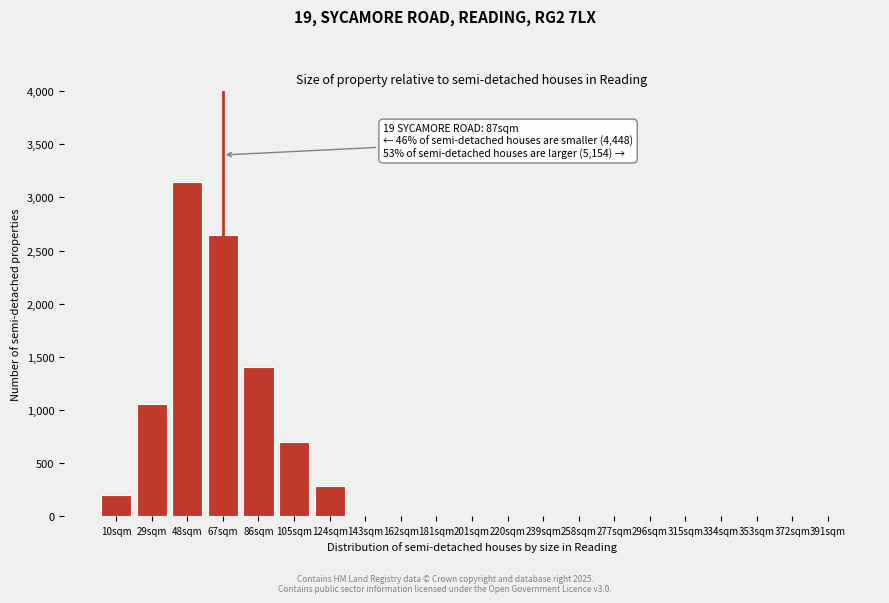

Reading left to right, extract all data points from this chart.

10sqm=200	29sqm=1050	48sqm=3150	67sqm=2650	86sqm=1400	105sqm=700	124sqm=280	143sqm=0	162sqm=0	181sqm=0	201sqm=0	220sqm=0	239sqm=0	258sqm=0	277sqm=0	296sqm=0	315sqm=0	334sqm=0	353sqm=0	372sqm=0	391sqm=0